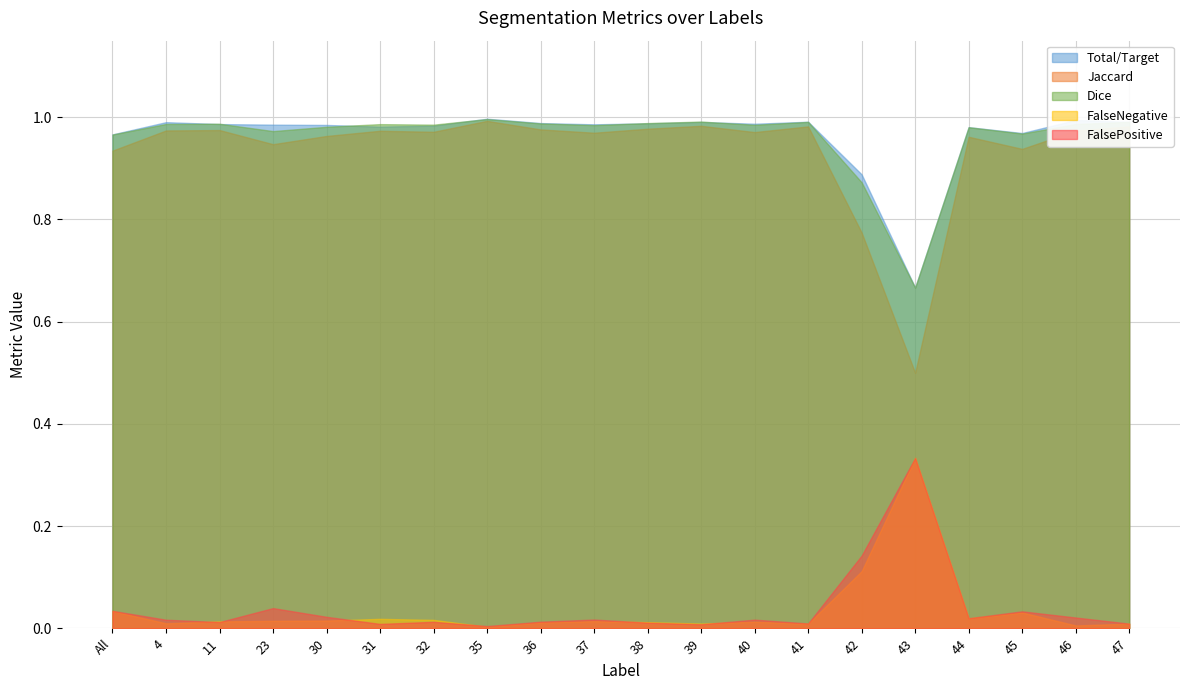

Reading left to right, extract all data points from this chart.

Total/Target: 1.0	1.0	1.0	1.0	1.0	1.0	1.0	1.0	1.0	1.0	1.0	1.0	1.0	1.0	0.9	0.7	1.0	1.0	1.0	1.0
Jaccard: 0.9	1.0	1.0	0.9	1.0	1.0	1.0	1.0	1.0	1.0	1.0	1.0	1.0	1.0	0.8	0.5	1.0	0.9	1.0	1.0
Dice: 1.0	1.0	1.0	1.0	1.0	1.0	1.0	1.0	1.0	1.0	1.0	1.0	1.0	1.0	0.9	0.7	1.0	1.0	1.0	1.0
FalseNegative: 0.0	0.0	0.0	0.0	0.0	0.0	0.0	0.0	0.0	0.0	0.0	0.0	0.0	0.0	0.1	0.3	0.0	0.0	0.0	0.0
FalsePositive: 0.0	0.0	0.0	0.0	0.0	0.0	0.0	0.0	0.0	0.0	0.0	0.0	0.0	0.0	0.1	0.3	0.0	0.0	0.0	0.0